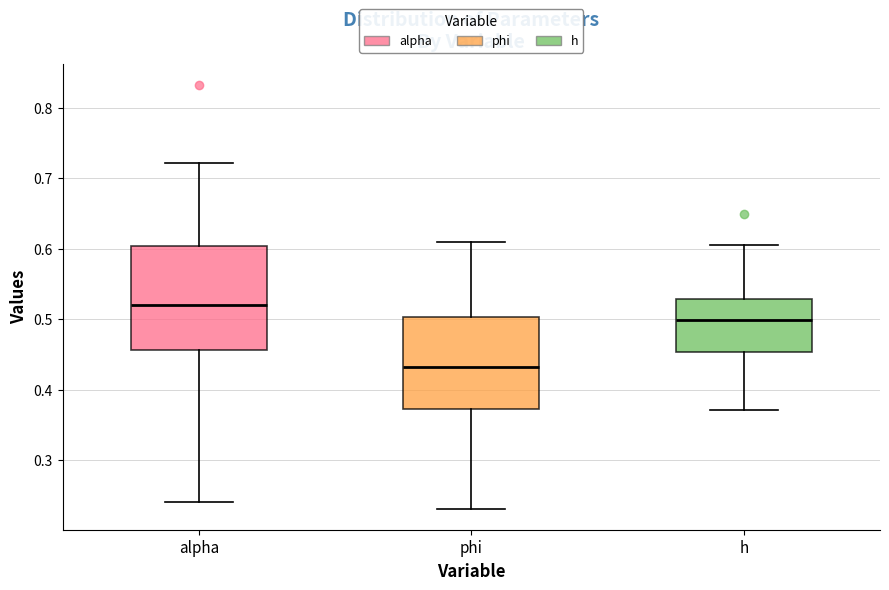

Which box has the highest median line?

alpha